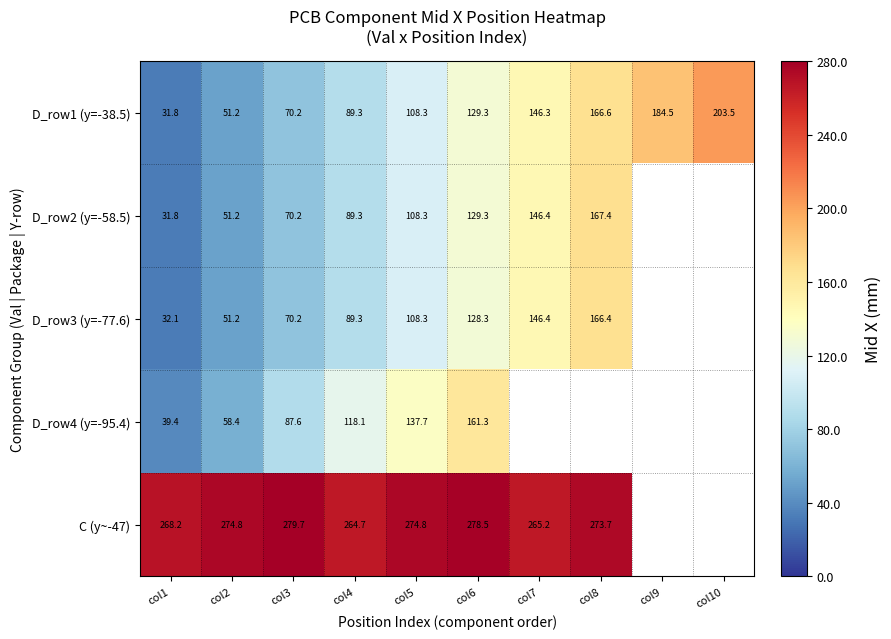

Is the value of D_row1 (y=-38.5) at col4 greater than the value of C (y~-47) at col6?

No